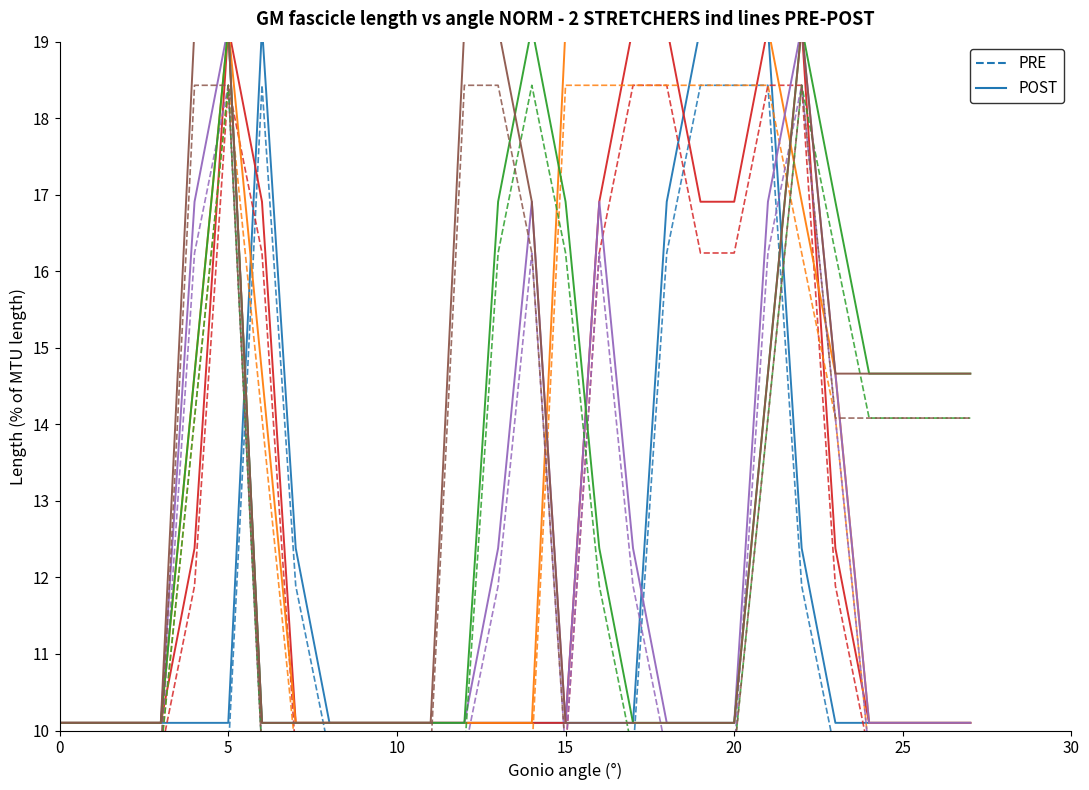

Does the chart have visible grid lines?

No